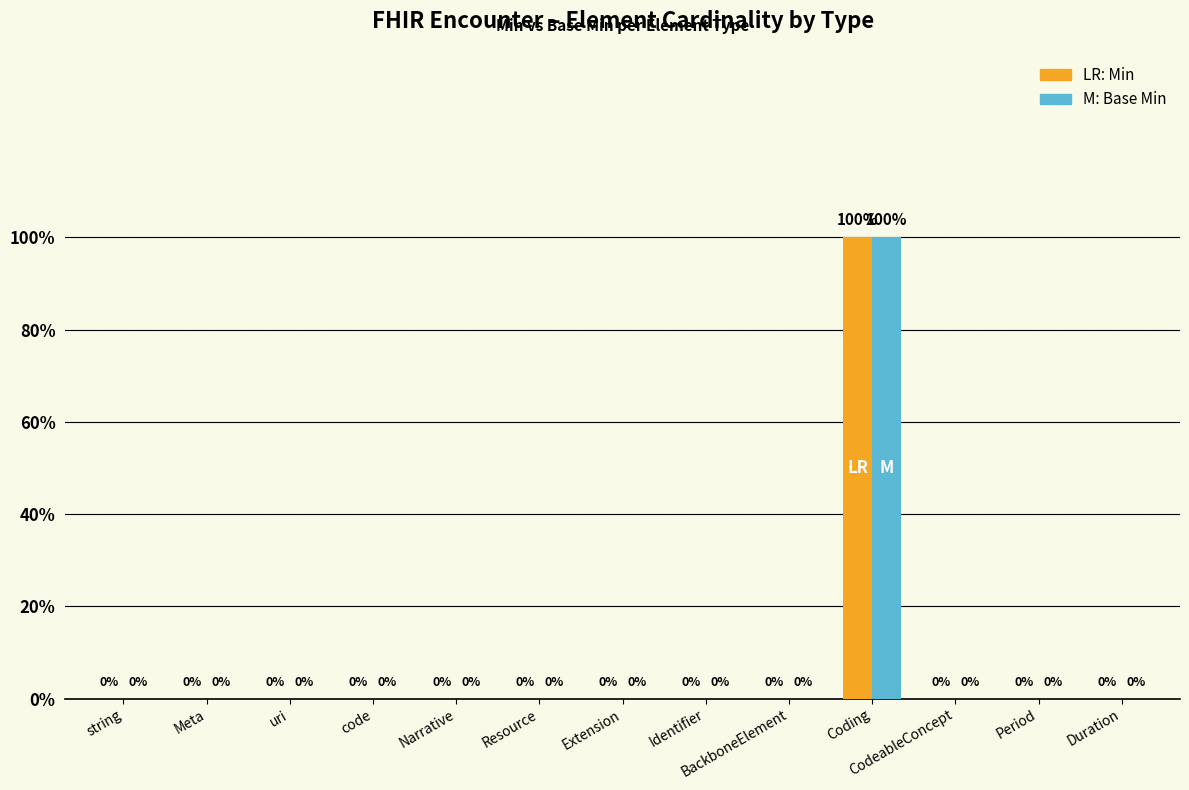

True or false: Min has a value of 0 at CodeableConcept.

False